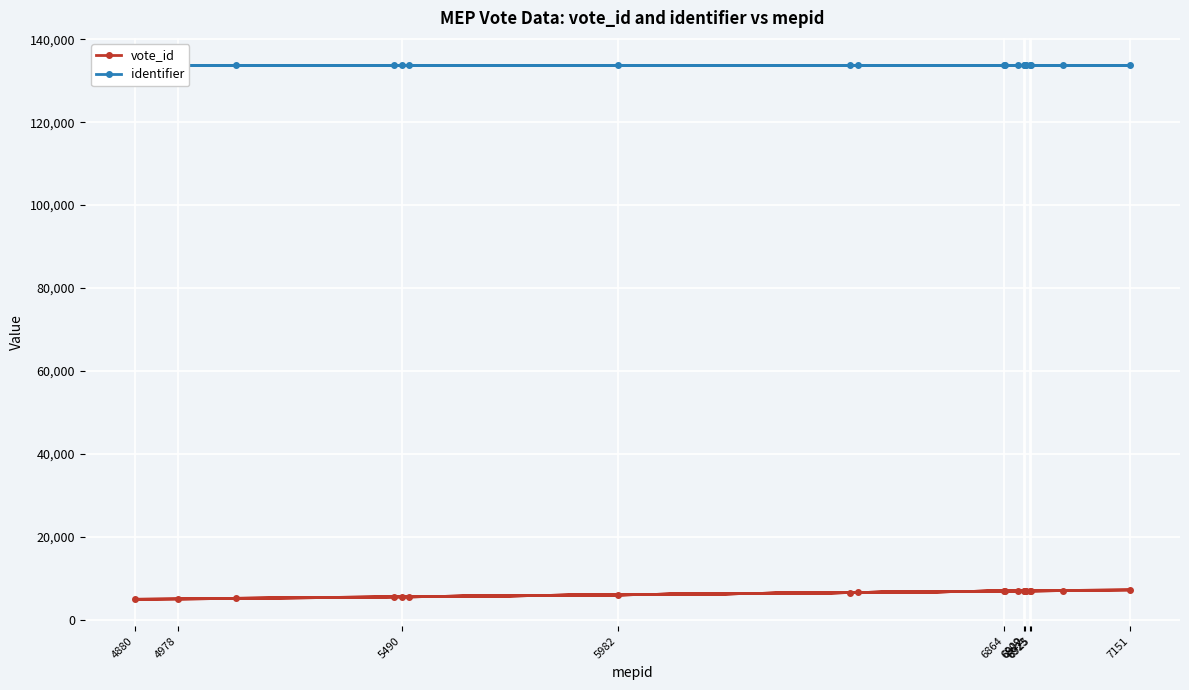

At how many categories does at least one series exceed 79834?

20